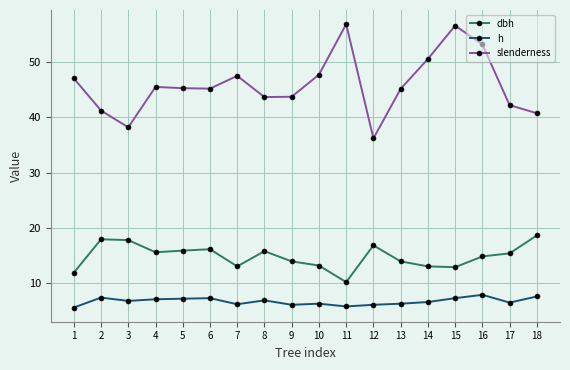

At which label does slenderness reach its minimum?

12